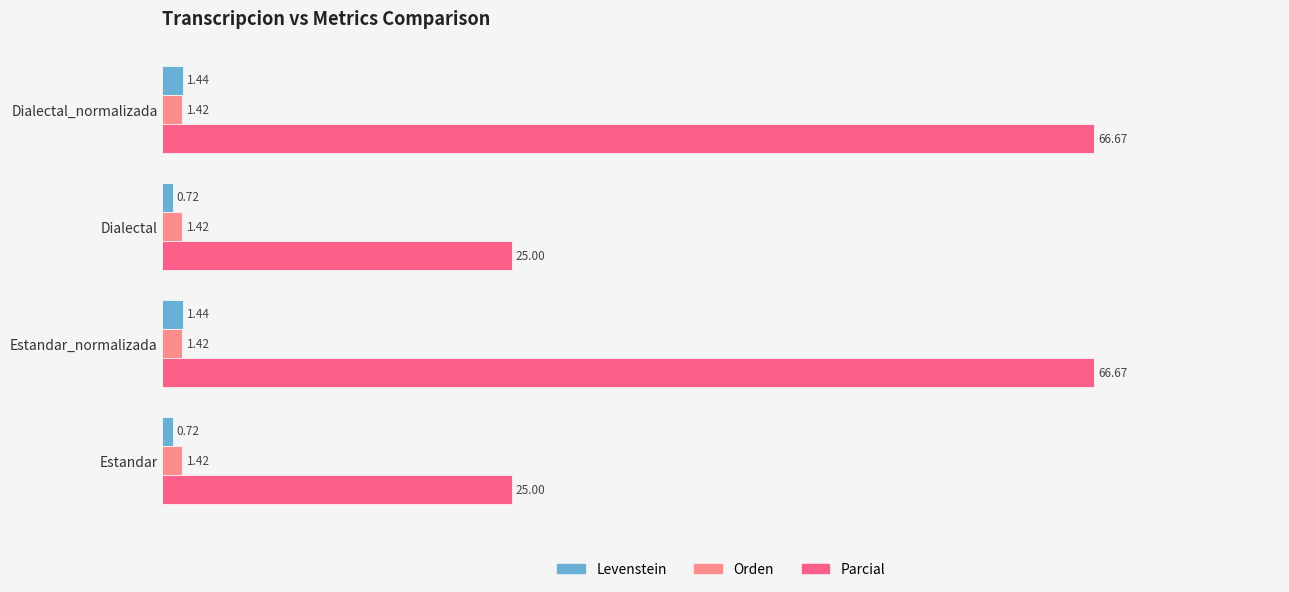

What is the sum of all Levenstein values?

4.3